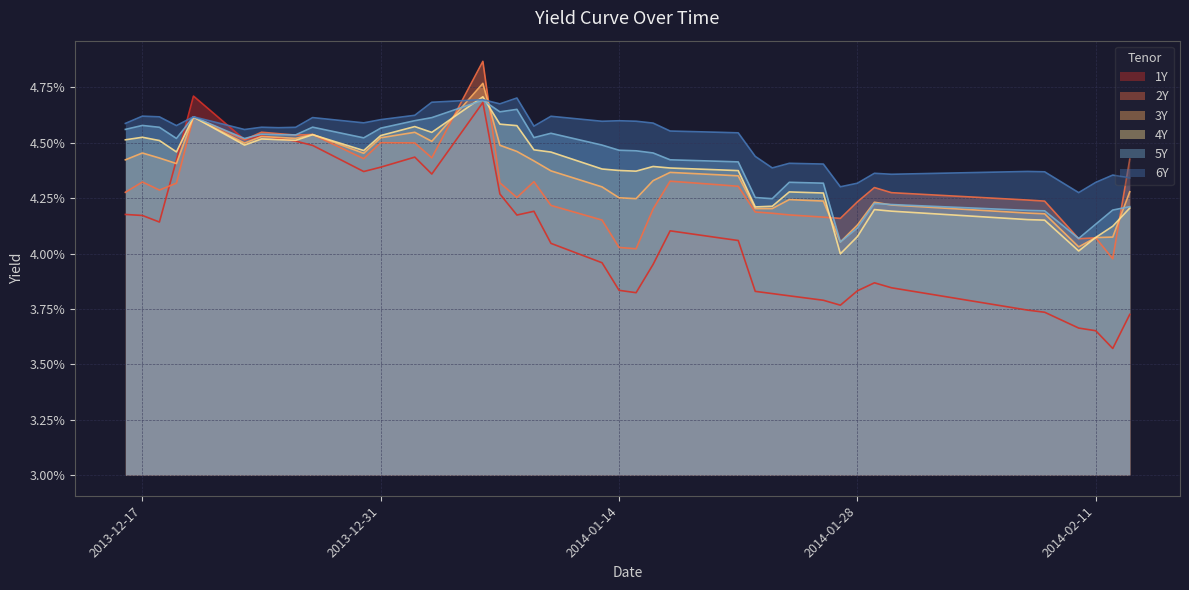

How many 3Y values are between 0 and 1?

40